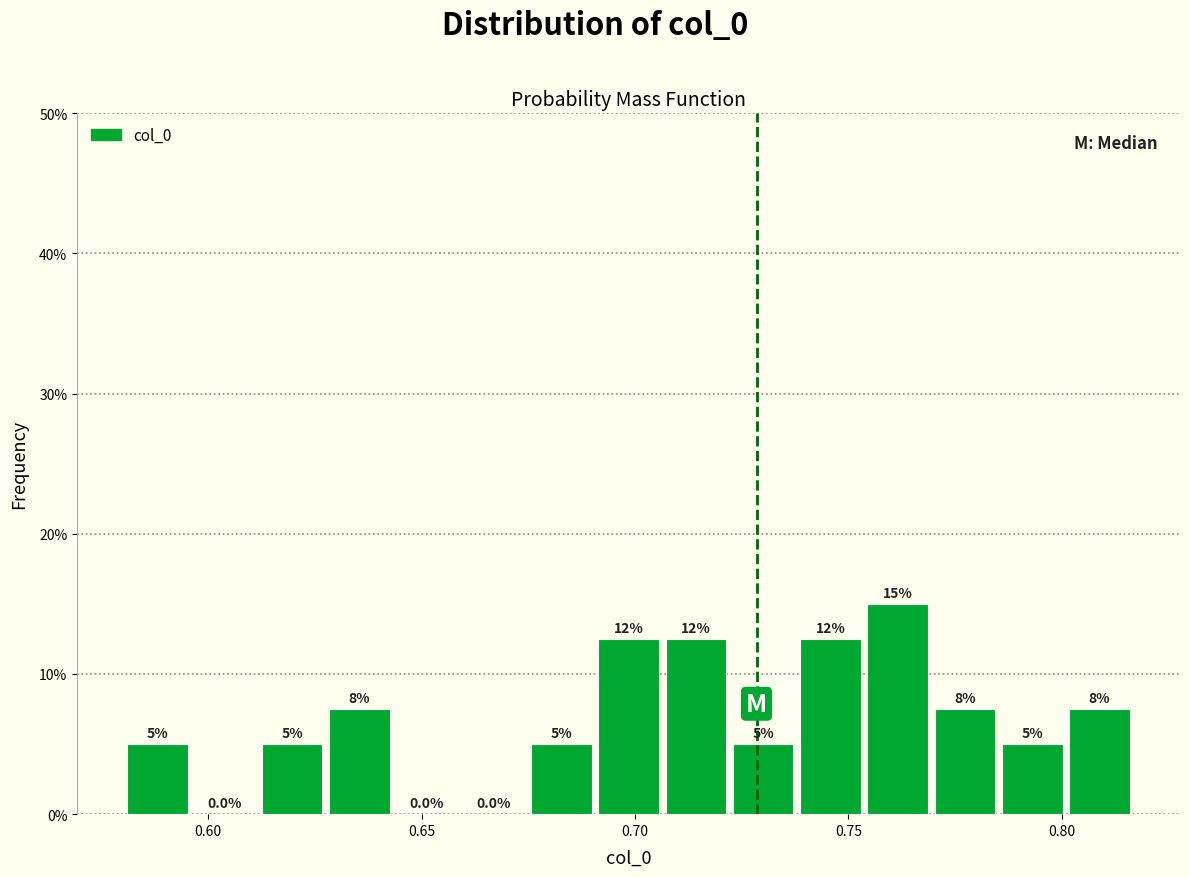

Read against the x-axis, roughly where is the centre of the tallest bar?

0.760